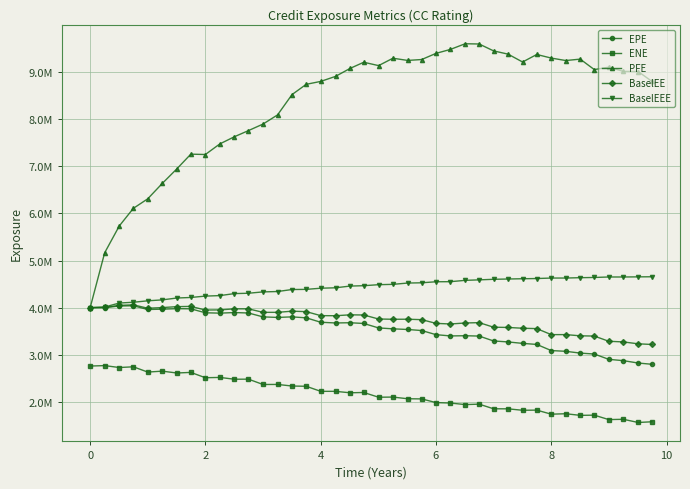

True or false: BaselEEE and EPE intersect in this chart.

False